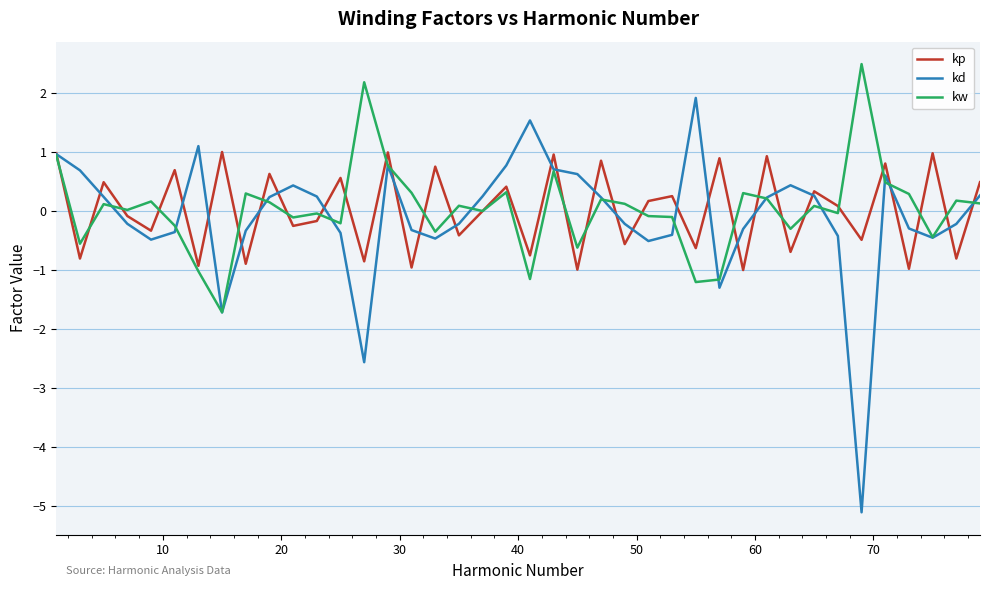

List the series in order of their peak value, highest first.

kw, kd, kp